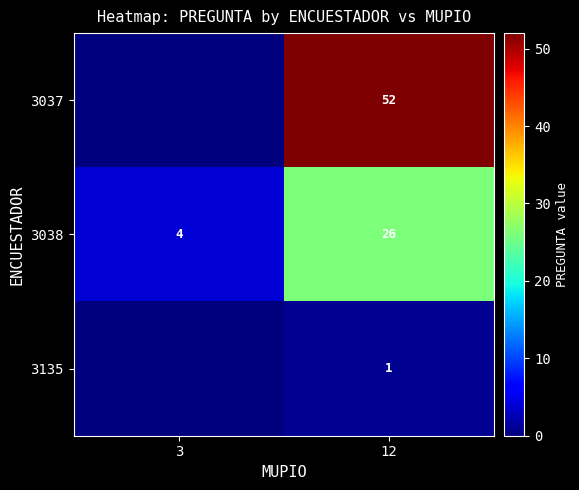

Is it true that 3037 equals 52 at 12?

True